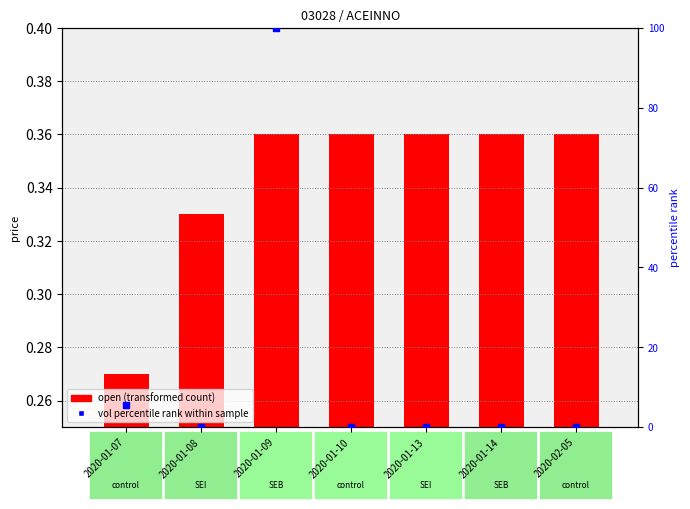

Is the value of open (transformed count) at 2020-01-07 greater than the value of vol percentile rank within sample at 2020-02-05?

Yes